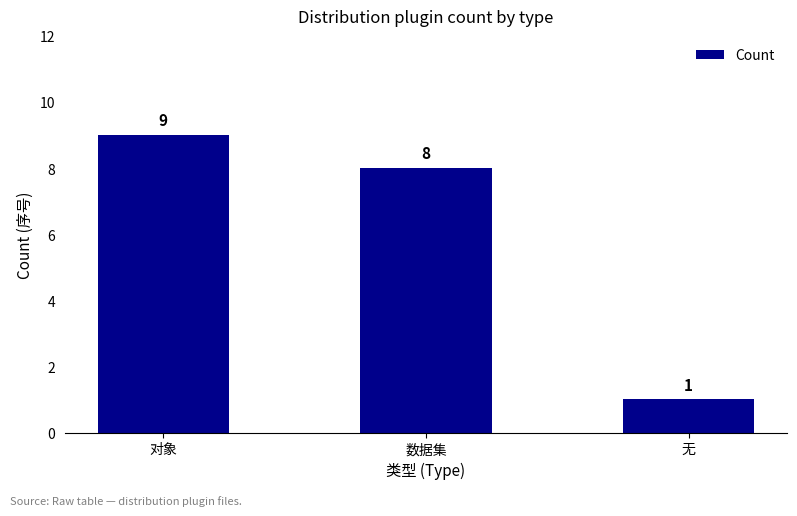

True or false: the data shows 12 at 对象.

False